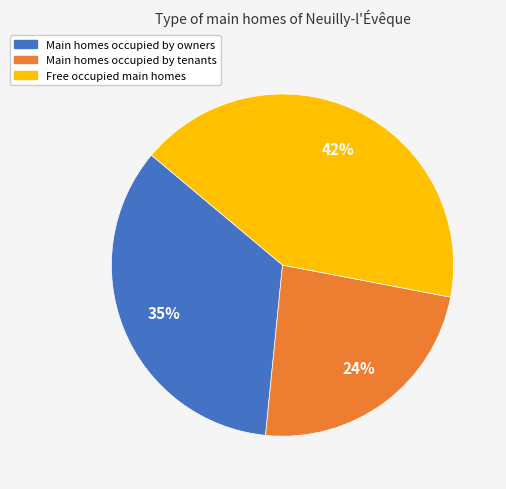

To the nearest percent, what is the difference between the largest and smallest slice percentages?

18%